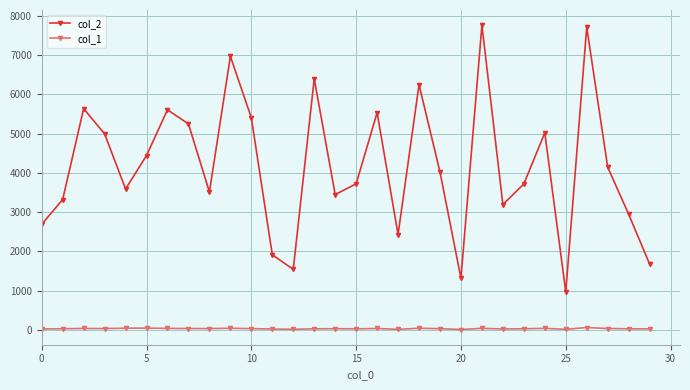

How many series are shown in this chart?

2